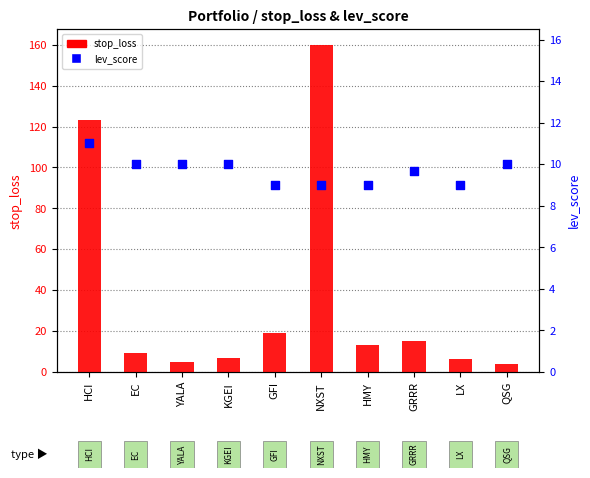

Is the value of stop_loss at HCI greater than the value of lev_score at EC?

Yes